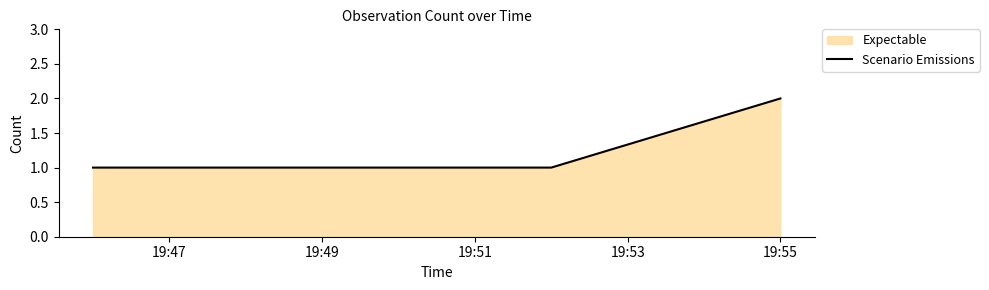

What is the approximate value at 19:55?

2